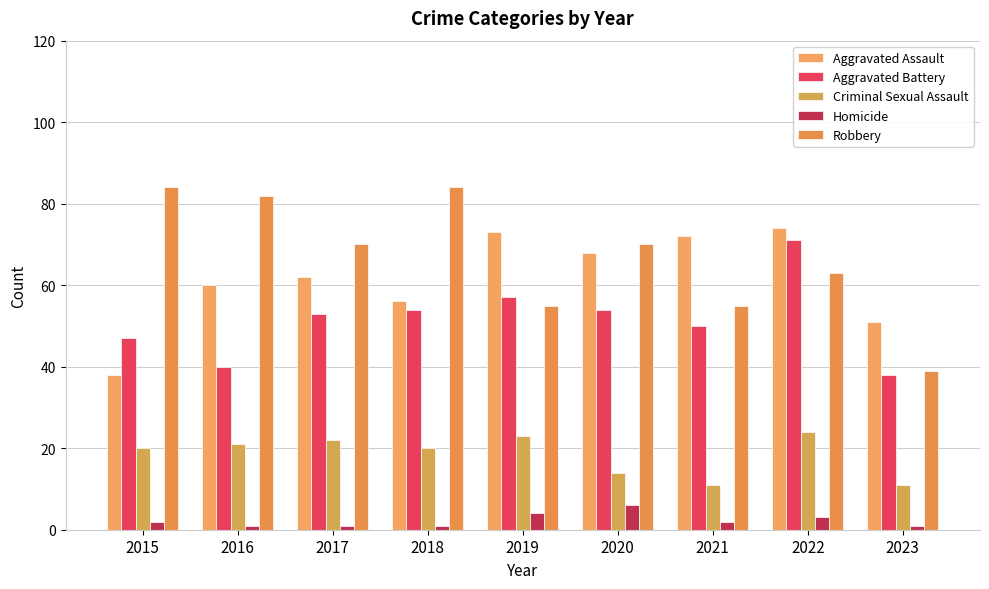

What is the maximum value for Aggravated Assault?

74